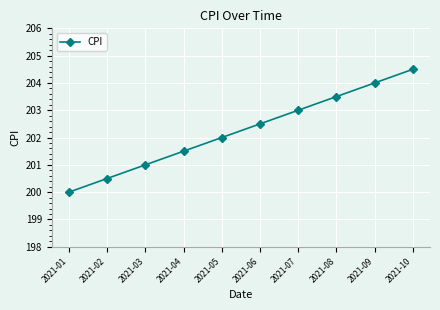

How many series are shown in this chart?

1